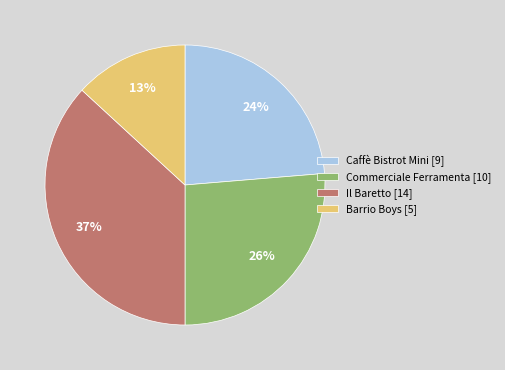

Is the sum of Caffè Bistrot Mini and Barrio Boys greater than half?

No